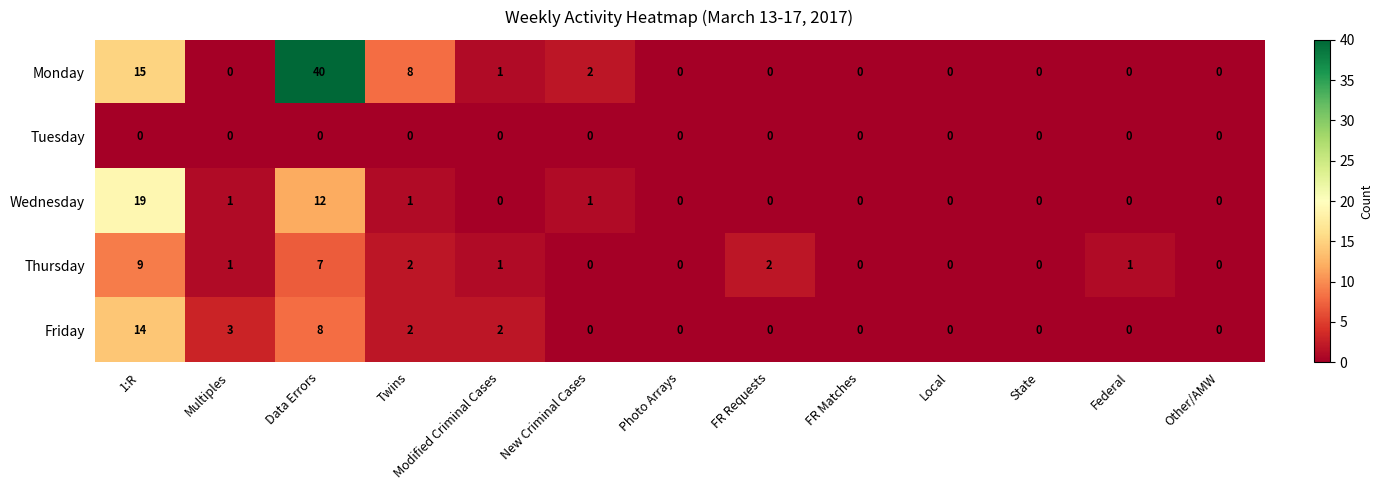

Rank the series by their maximum value, from highest to lowest.

Monday, Wednesday, Friday, Thursday, Tuesday